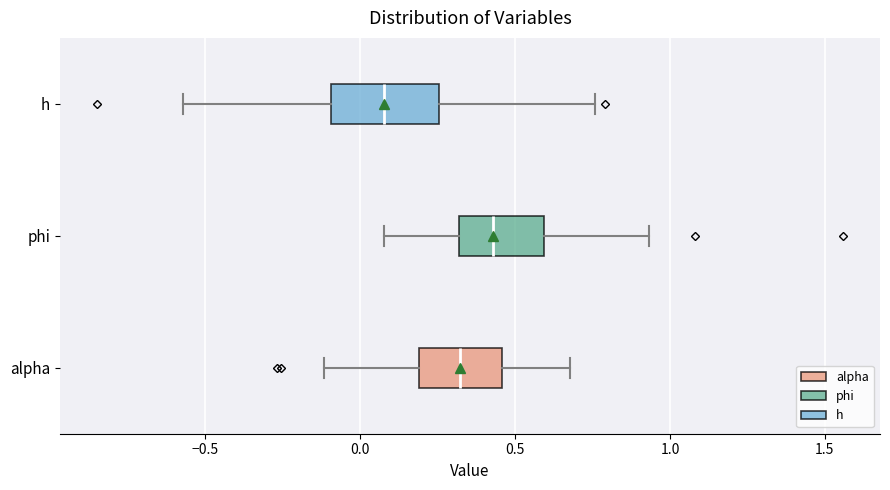

Where is the left edge of the box for phi on the x-axis? The values are not printed on the chart, so give them approximately, as read against the axis.

0.30